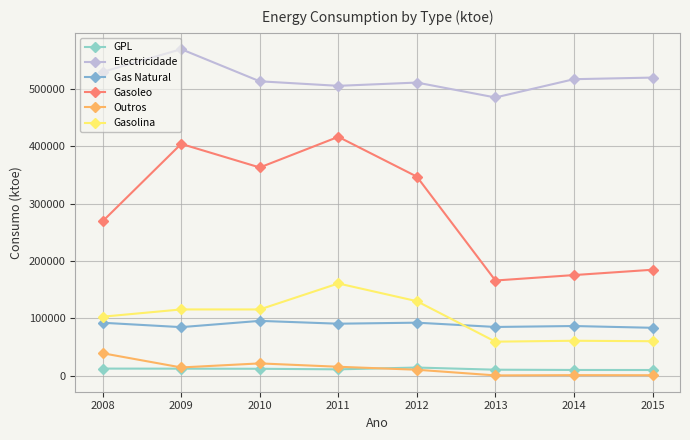

Which series has the largest range (max minus min)?

Gasoleo